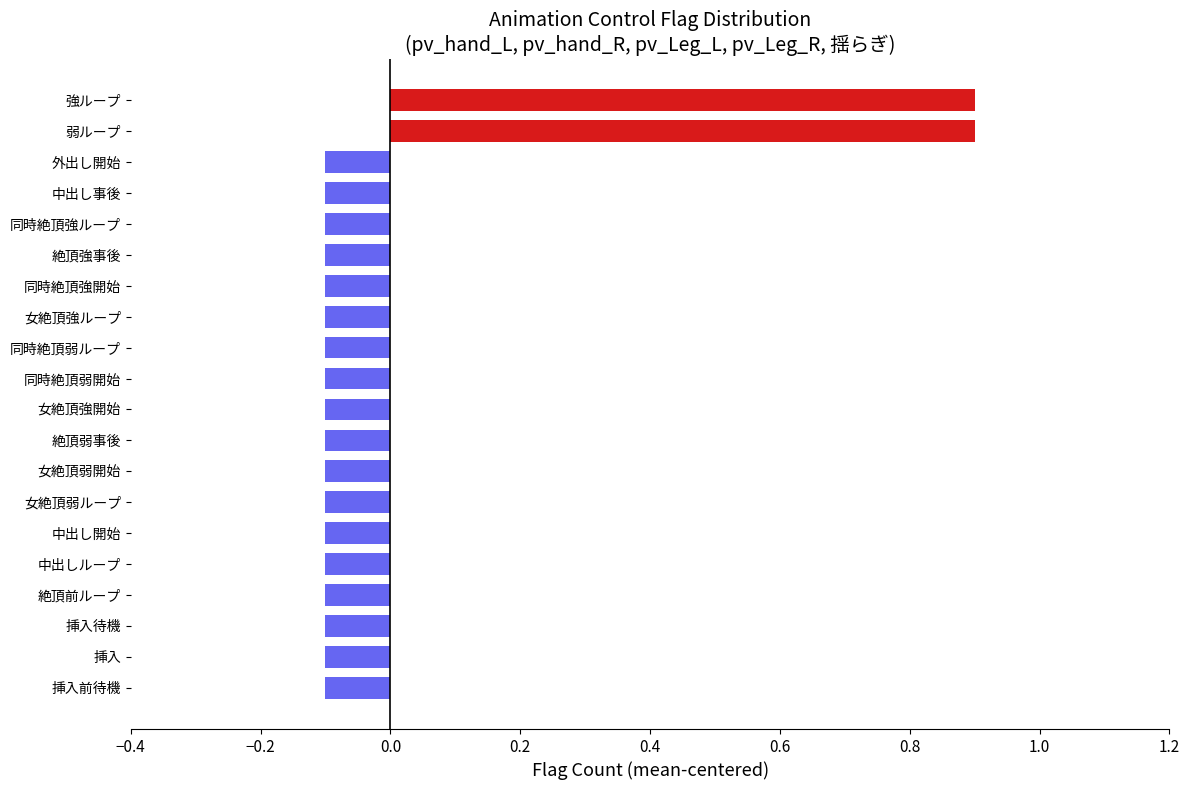

Count the number of values greater than 0.

2